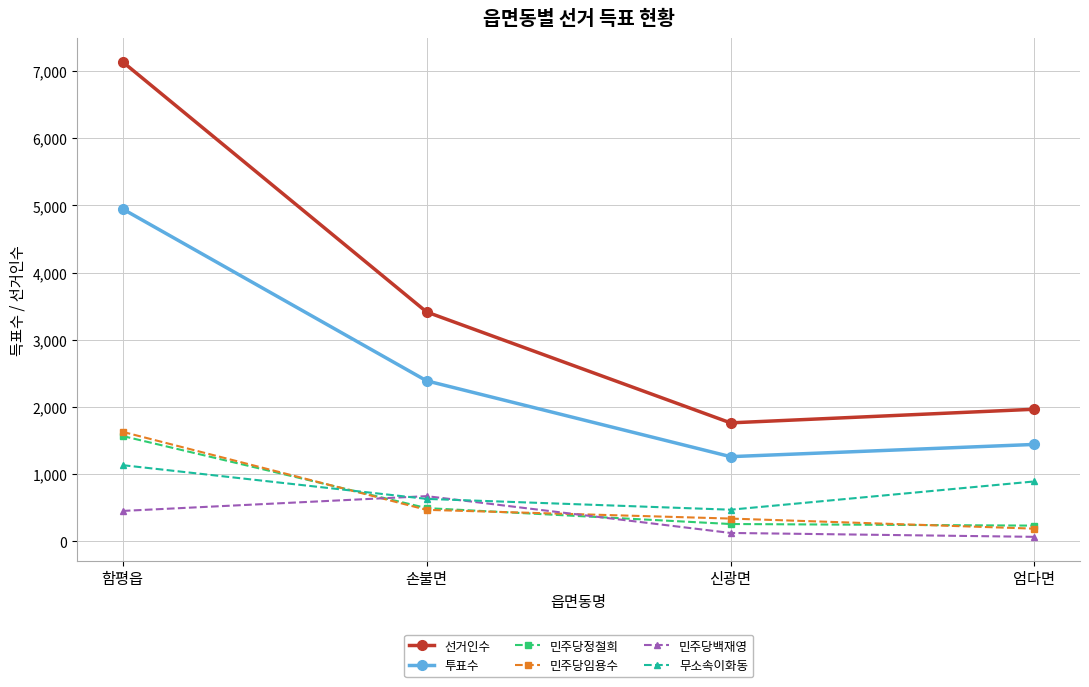

True or false: 민주당임용수 and 선거인수 cross at least once.

False